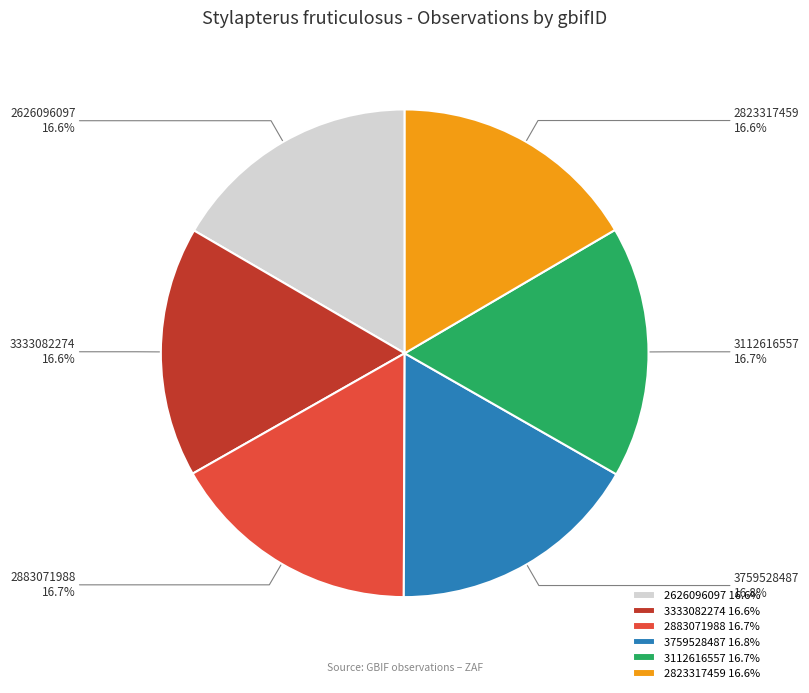

What percentage is NOT represented by 2883071988?

83.3%